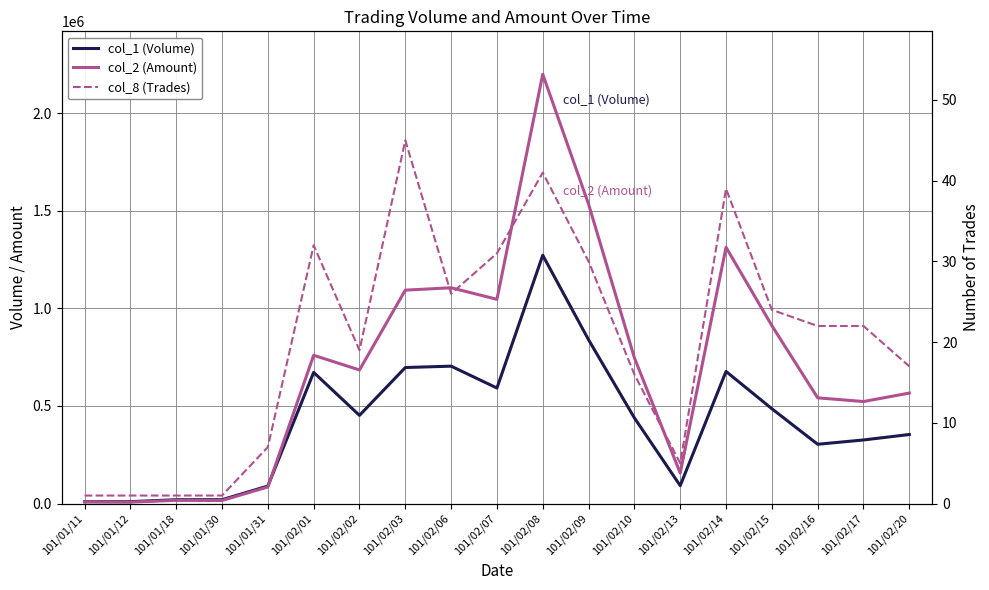

Where is the first local maximum for col_8 (Trades)?

101/02/01